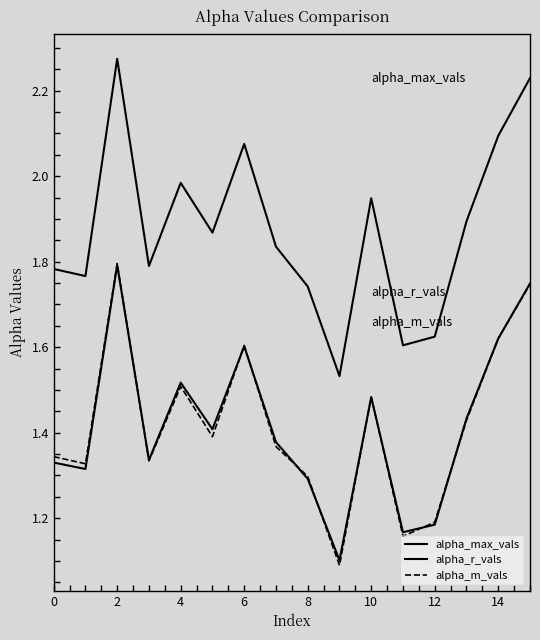

Where is the first local maximum for alpha_r_vals?

4